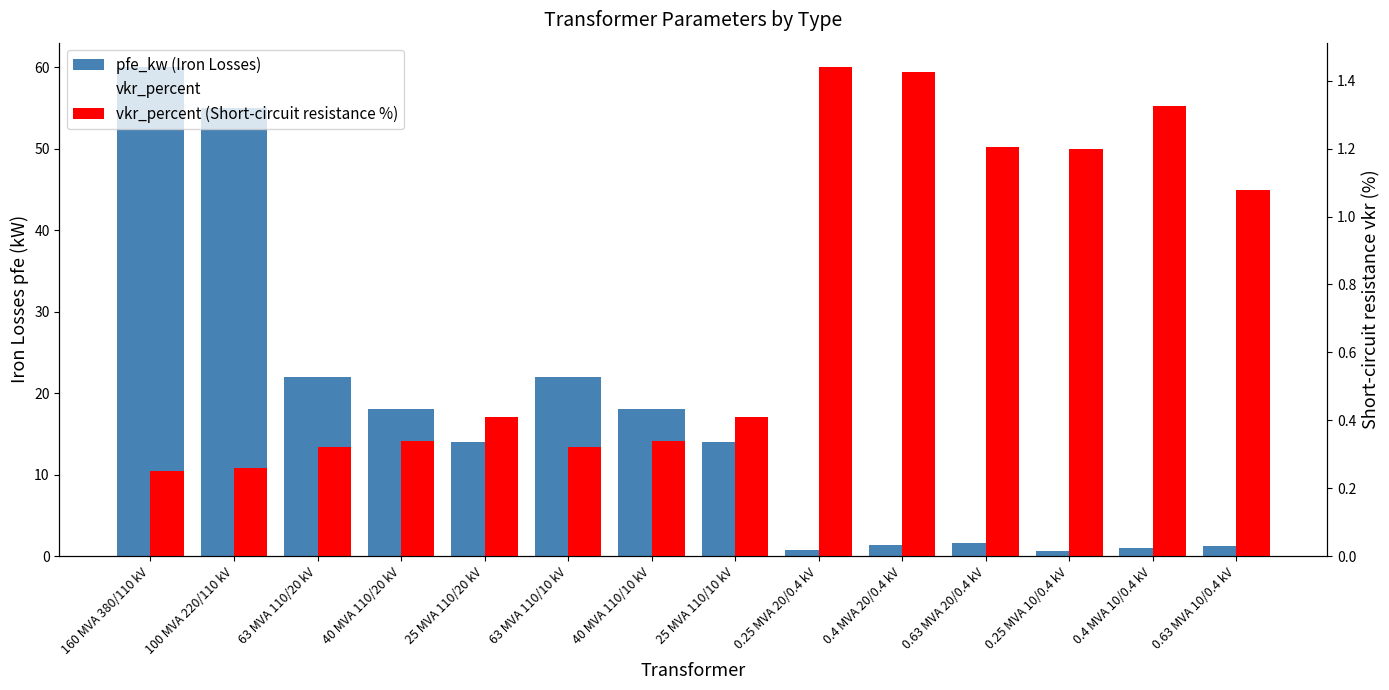

Reading left to right, transcribe all the data shown in this chart.

pfe_kw (Iron Losses): 160 MVA 380/110 kV=60.0	100 MVA 220/110 kV=55.0	63 MVA 110/20 kV=22.0	40 MVA 110/20 kV=18.0	25 MVA 110/20 kV=14.0	63 MVA 110/10 kV=22.0	40 MVA 110/10 kV=18.0	25 MVA 110/10 kV=14.0	0.25 MVA 20/0.4 kV=0.8	0.4 MVA 20/0.4 kV=1.4	0.63 MVA 20/0.4 kV=1.6	0.25 MVA 10/0.4 kV=0.6	0.4 MVA 10/0.4 kV=0.9	0.63 MVA 10/0.4 kV=1.2
vkr_percent: 160 MVA 380/110 kV=0.2	100 MVA 220/110 kV=0.3	63 MVA 110/20 kV=0.3	40 MVA 110/20 kV=0.3	25 MVA 110/20 kV=0.4	63 MVA 110/10 kV=0.3	40 MVA 110/10 kV=0.3	25 MVA 110/10 kV=0.4	0.25 MVA 20/0.4 kV=1.4	0.4 MVA 20/0.4 kV=1.4	0.63 MVA 20/0.4 kV=1.2	0.25 MVA 10/0.4 kV=1.2	0.4 MVA 10/0.4 kV=1.3	0.63 MVA 10/0.4 kV=1.1
vkr_percent (Short-circuit resistance %): 160 MVA 380/110 kV=0.2	100 MVA 220/110 kV=0.3	63 MVA 110/20 kV=0.3	40 MVA 110/20 kV=0.3	25 MVA 110/20 kV=0.4	63 MVA 110/10 kV=0.3	40 MVA 110/10 kV=0.3	25 MVA 110/10 kV=0.4	0.25 MVA 20/0.4 kV=1.4	0.4 MVA 20/0.4 kV=1.4	0.63 MVA 20/0.4 kV=1.2	0.25 MVA 10/0.4 kV=1.2	0.4 MVA 10/0.4 kV=1.3	0.63 MVA 10/0.4 kV=1.1